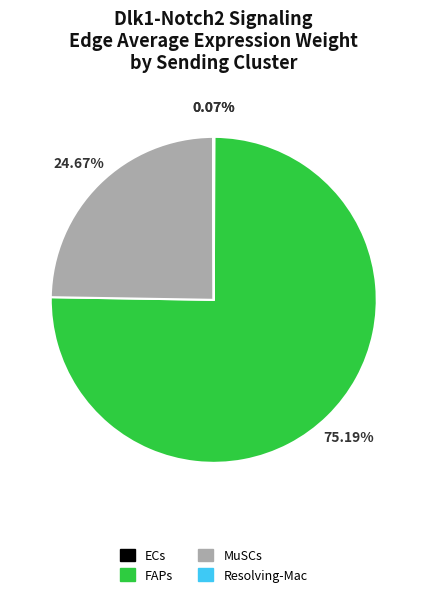

Is the sum of MuSCs and FAPs greater than half?

Yes